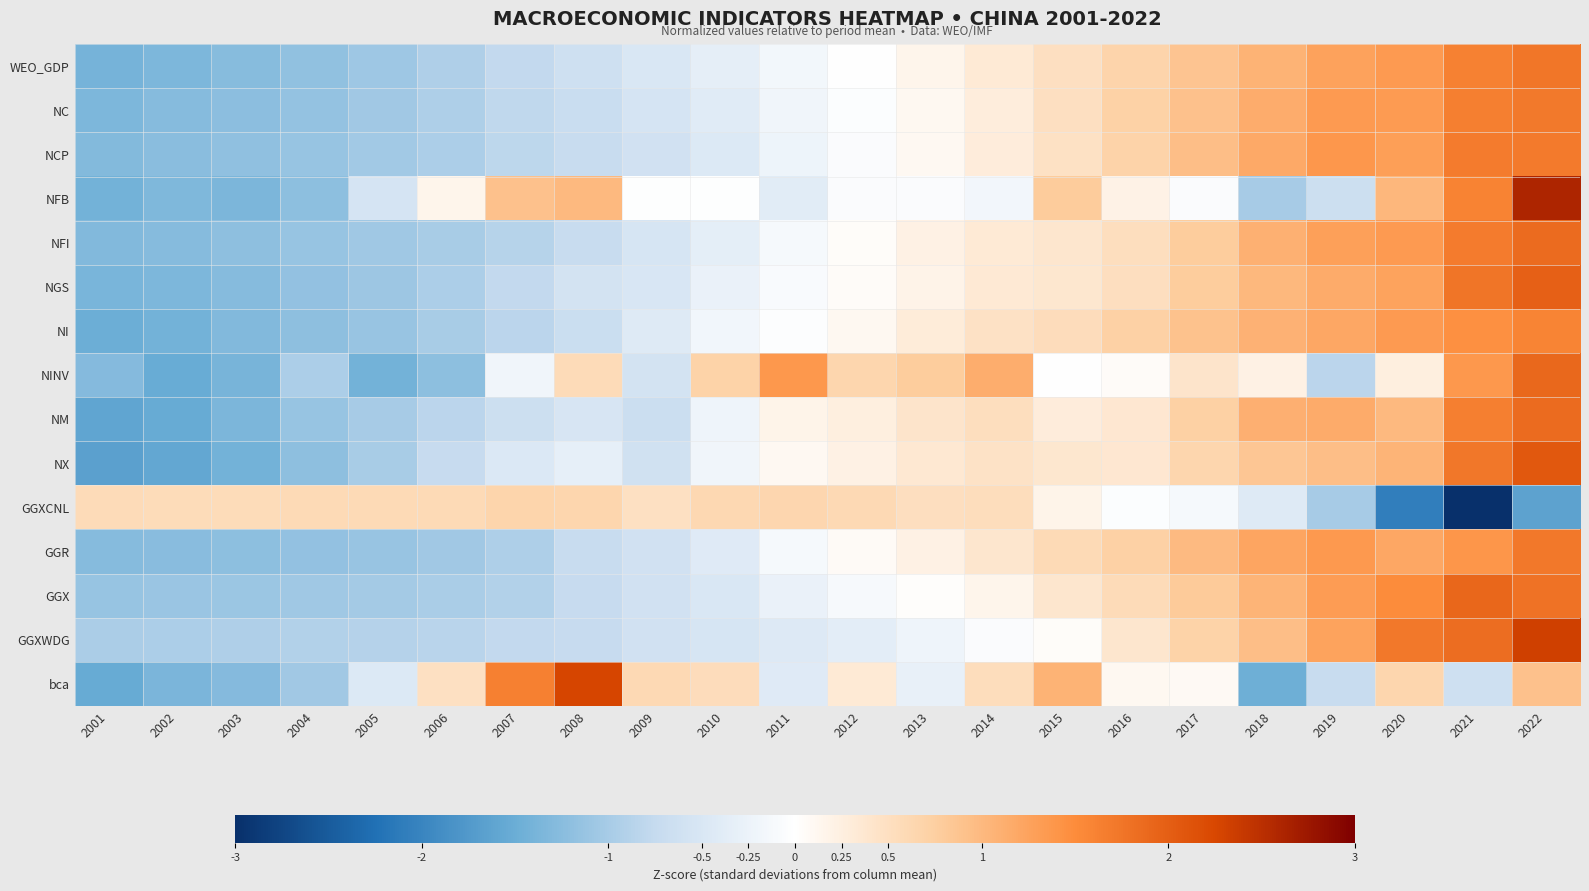

At 2008, list the series in order from smallest to largest.

GGXWDG, GGX, NFI, NCP, GGR, NC, NI, WEO_GDP, NGS, NM, NX, NINV, GGXCNL, NFB, bca